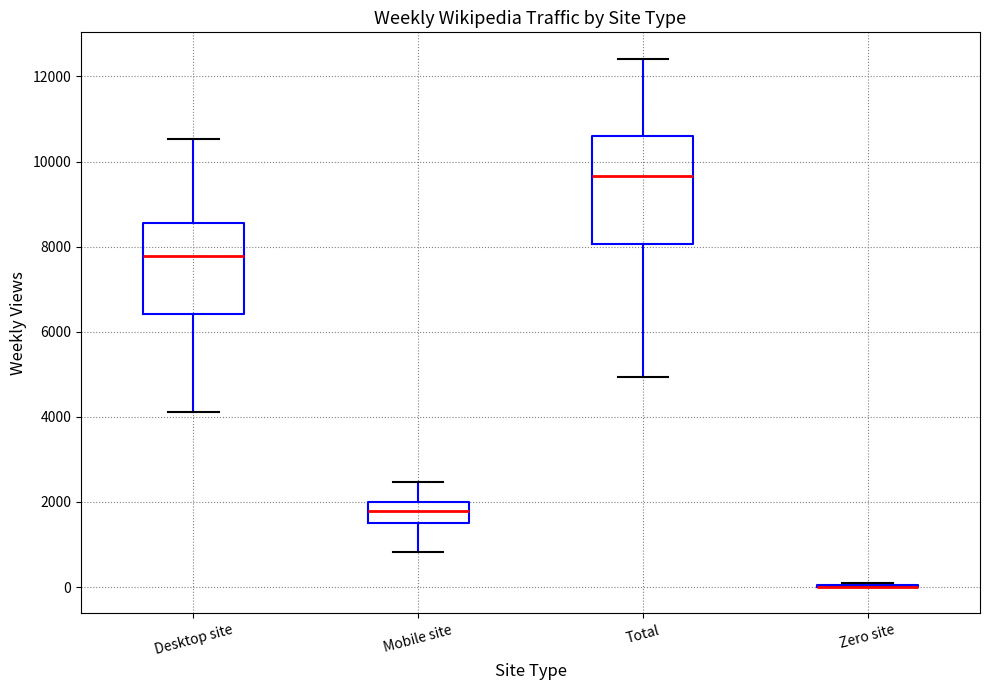

Reading left to right, transcribe this box plot: for each box, give where its median line is, the range the box spans, and where its two whiskers end, as read against the y-axis. The values are not printed on the chart, so give them approximately, as read against the axis.

Desktop site: median 7800, box 6400 to 8600, whiskers 4200 to 10600
Mobile site: median 1800, box 1400 to 2000, whiskers 800 to 2400
Total: median 9600, box 8000 to 10600, whiskers 5000 to 12400
Zero site: box collapsed to a line at 0, whiskers 0 to 0